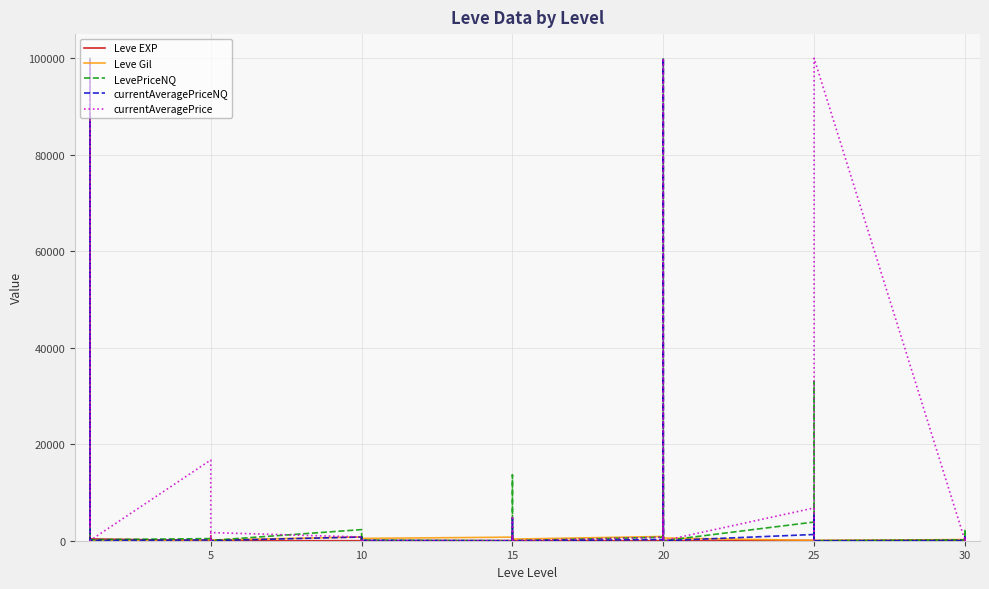

How many times do LevePriceNQ and Leve Gil cross each other?

17